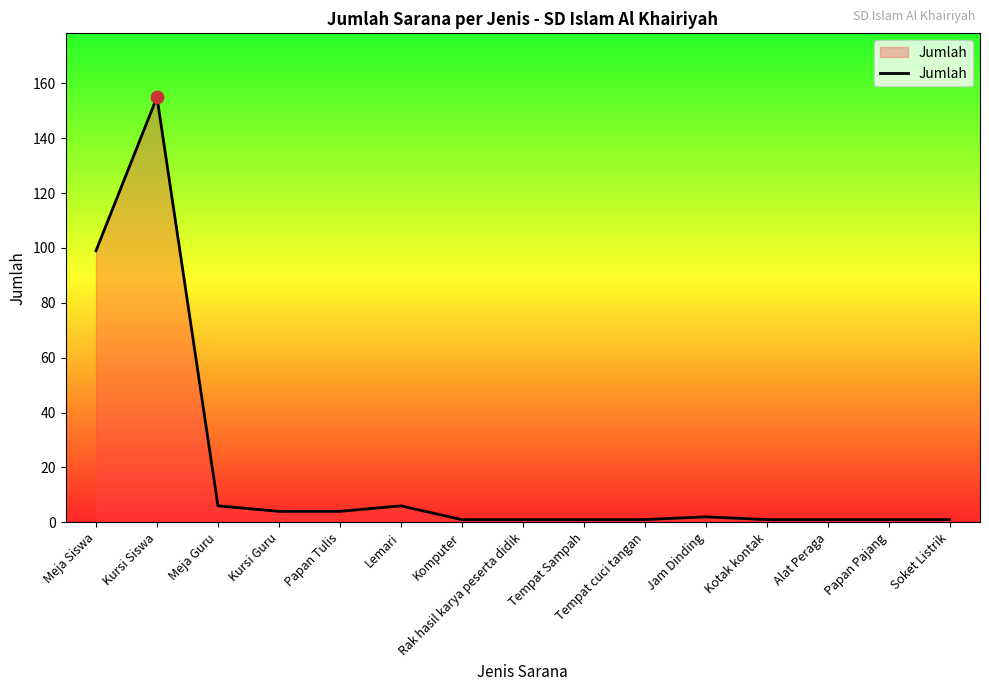

Which has a higher value, Jam Dinding or Meja Guru?

Meja Guru